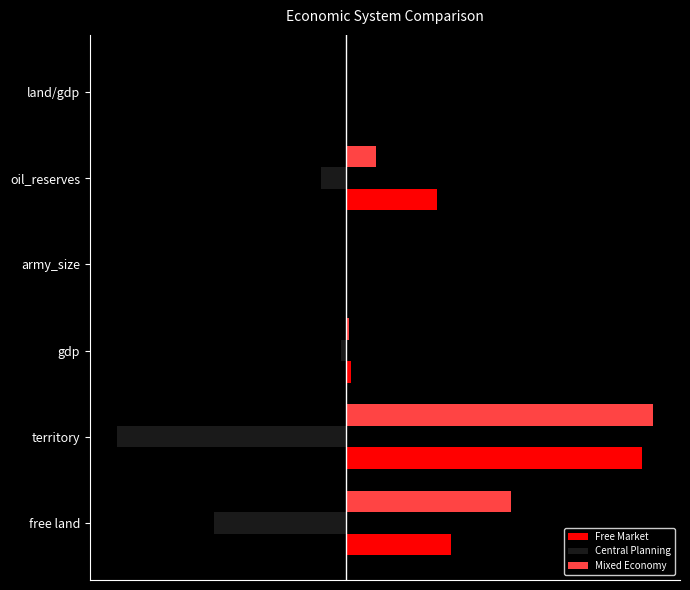

What are all the series names shown in the legend?

Free Market, Central Planning, Mixed Economy